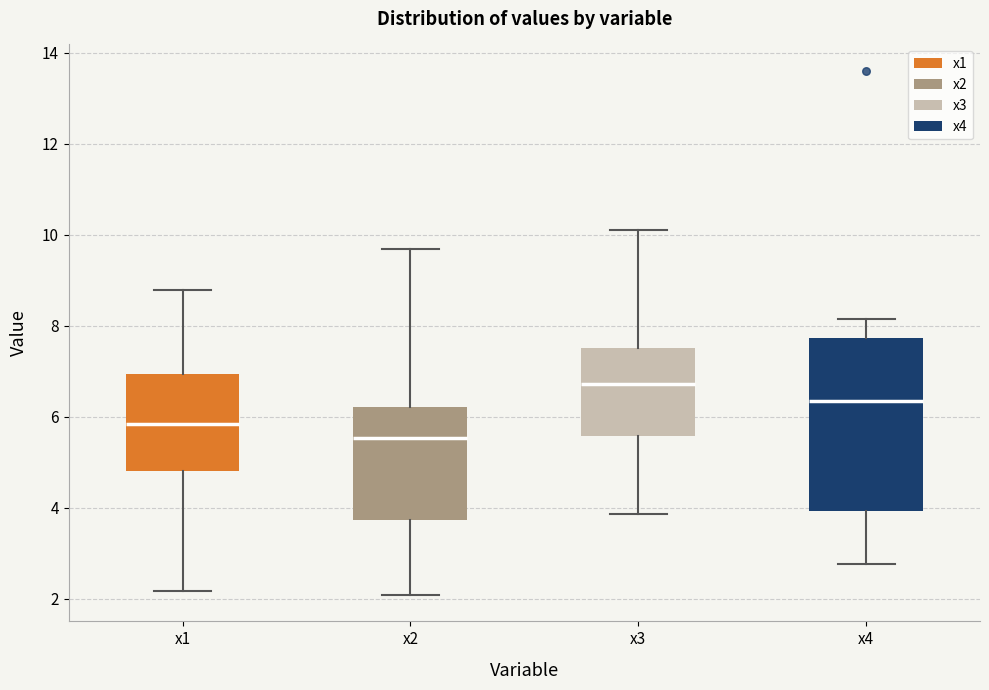

Reading left to right, transcribe this box plot: for each box, give where its median line is, the range the box spans, and where its two whiskers end, as read against the y-axis. The values are not printed on the chart, so give them approximately, as read against the axis.

x1: median 5.8, box 4.8 to 7.0, whiskers 2.2 to 8.8
x2: median 5.6, box 3.8 to 6.2, whiskers 2.0 to 9.6
x3: median 6.8, box 5.6 to 7.6, whiskers 3.8 to 10.2
x4: median 6.4, box 4.0 to 7.8, whiskers 2.8 to 8.2